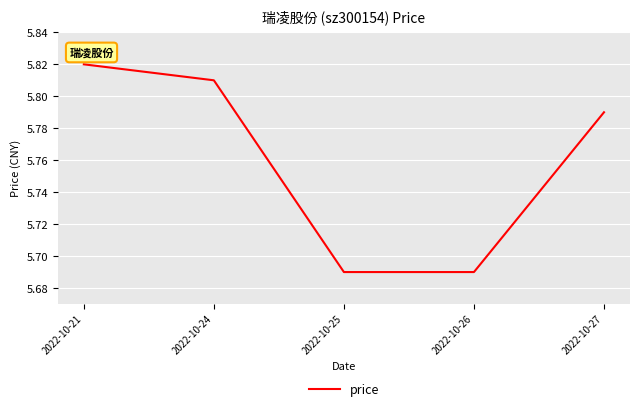

Between 2022-10-24 and 2022-10-21, which is larger?

2022-10-21